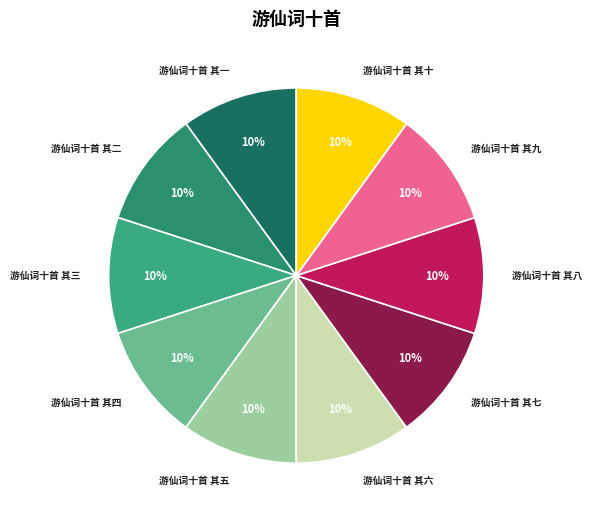

What is the ratio of the value at 游仙词十首 其二 to the value at 游仙词十首 其七?

1.0